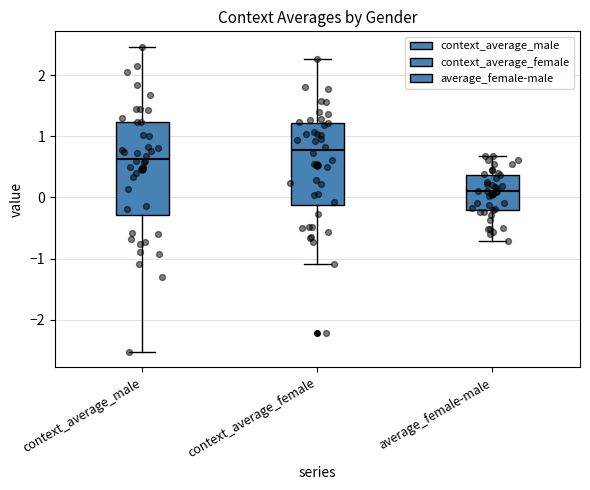

Which box has the highest median line?

context_average_female